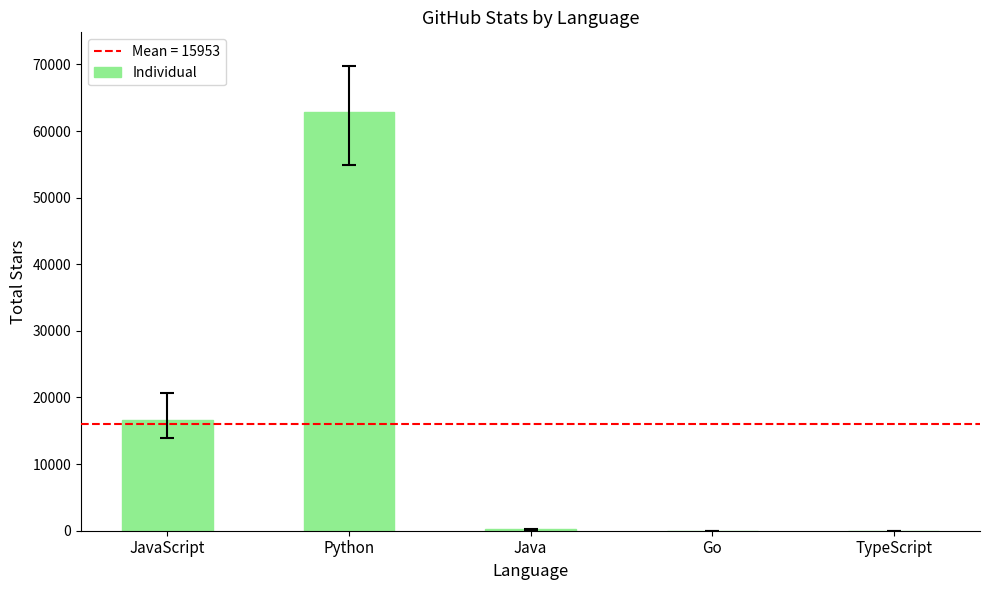

Which has a higher value, Go or JavaScript?

JavaScript